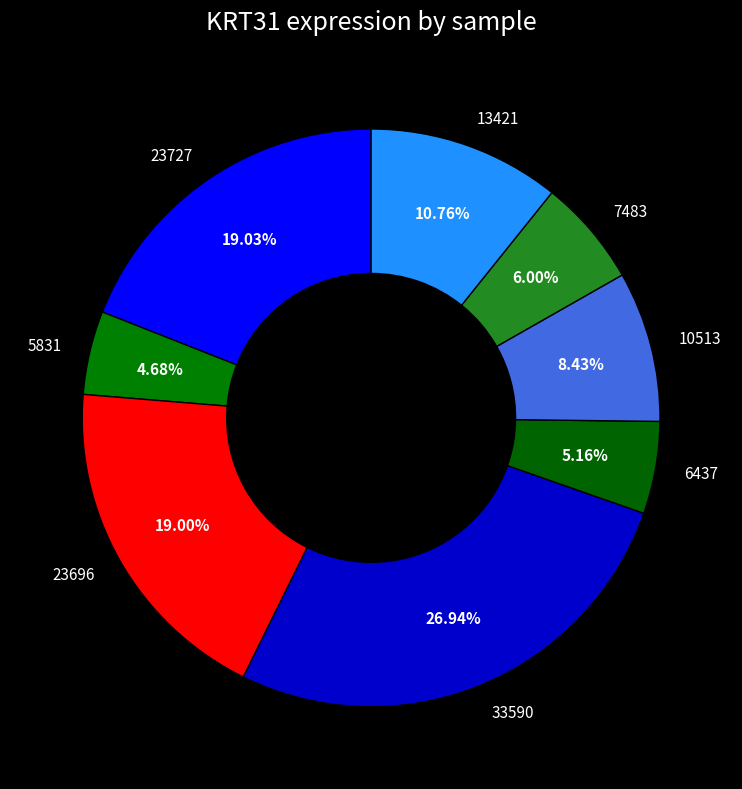

To the nearest percent, what is the difference between the largest and smallest slice percentages?

22%